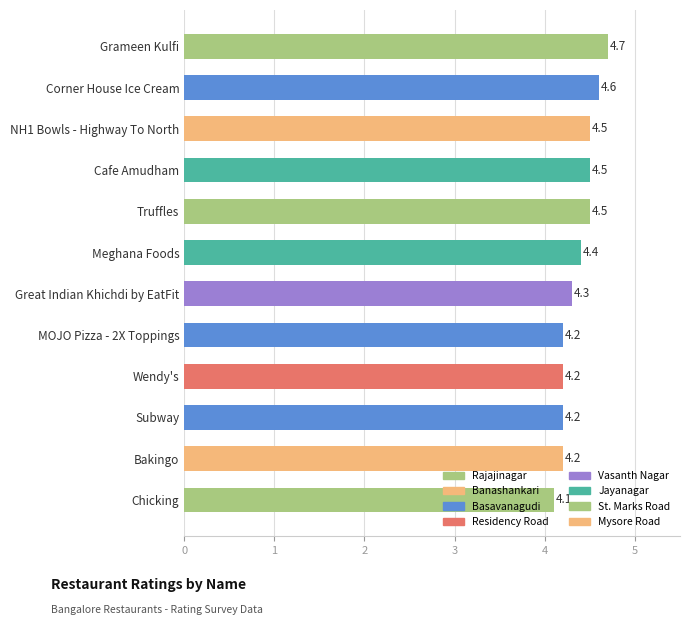

What is the difference between the values at Great Indian Khichdi by EatFit and Chicking?

0.2